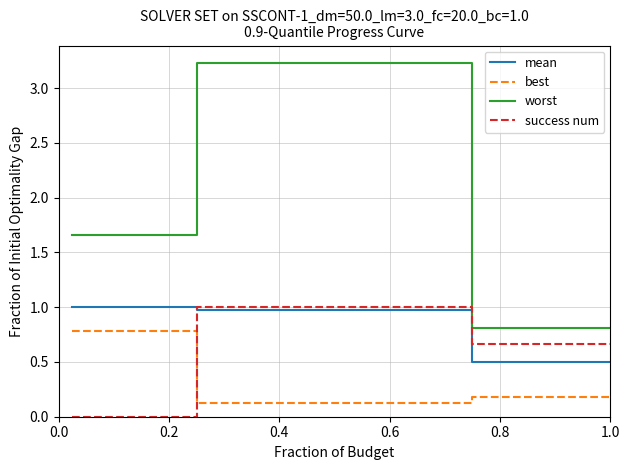

True or false: best and worst intersect in this chart.

False